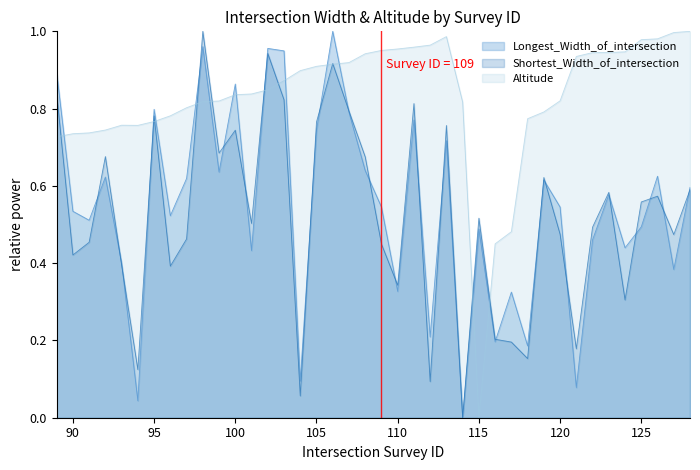

At which category is the sum across all series the highest?

106